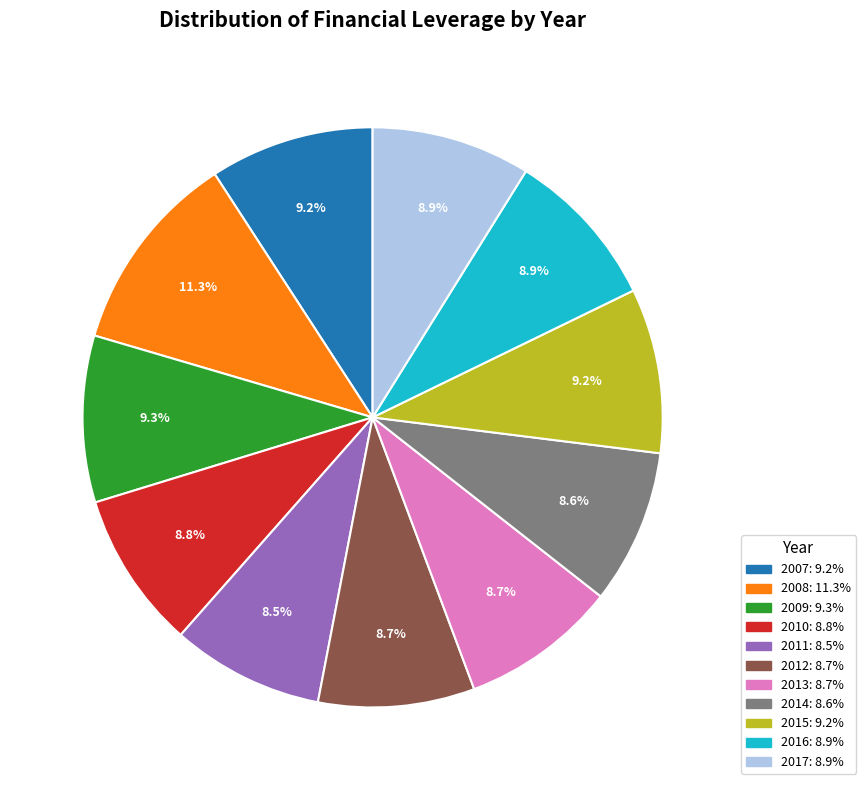

Does any single category account for the majority?

No